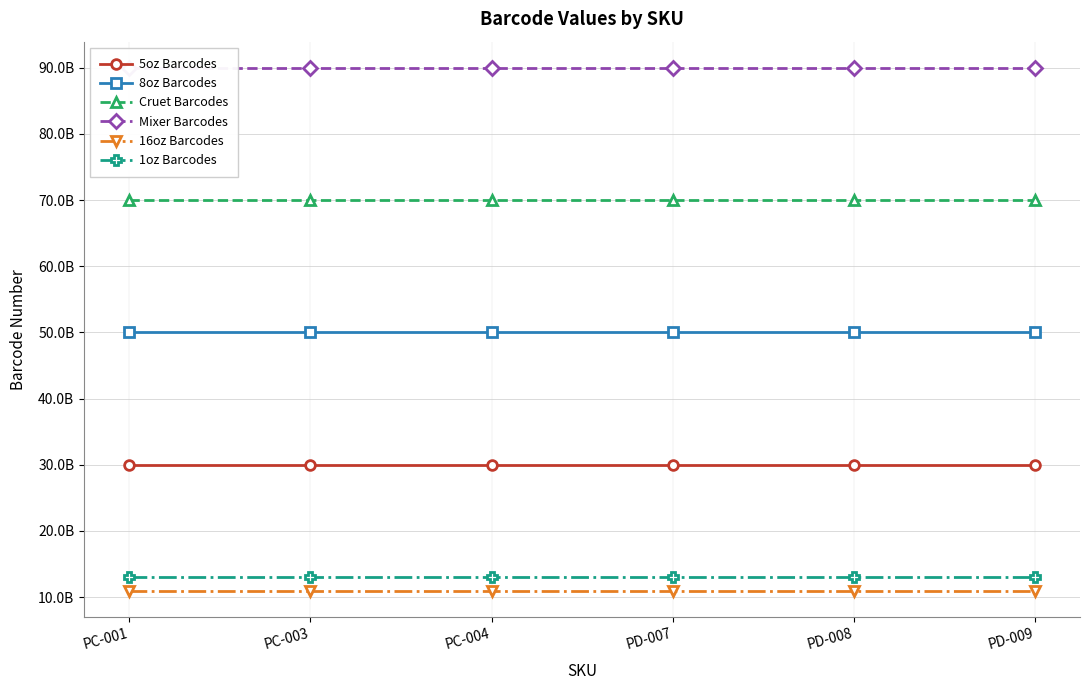

At how many categories does at least one series exceed 64680820621?

6